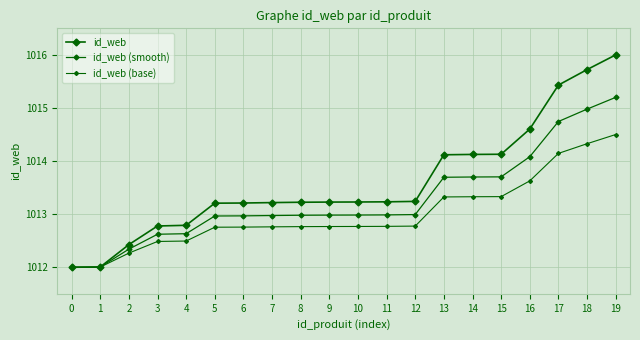

Rank the series at 3 from lowest to highest value.

id_web (base), id_web (smooth), id_web